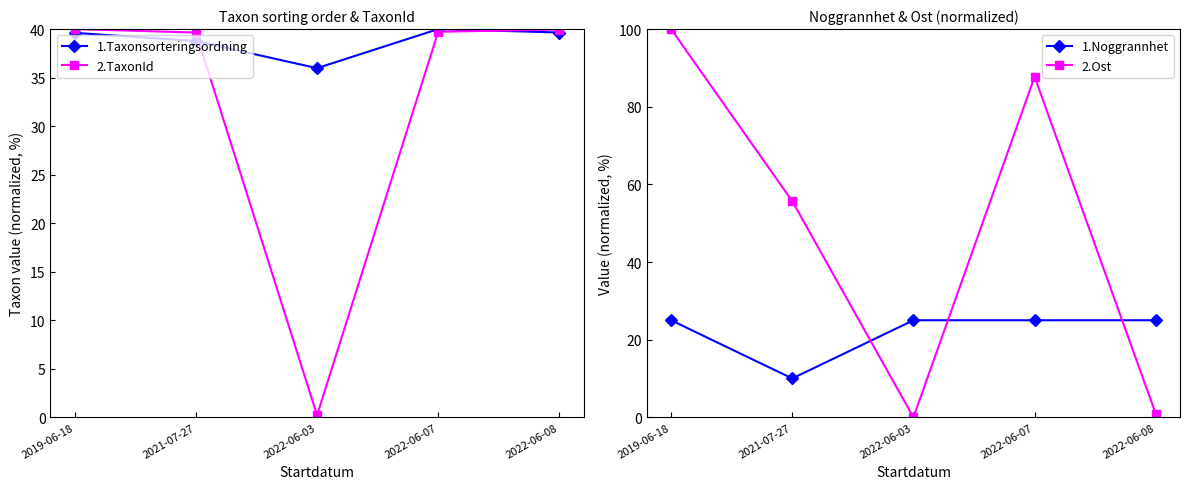

The 2.Ost series shows 1.6 at 2022-06-08. True or false?

False